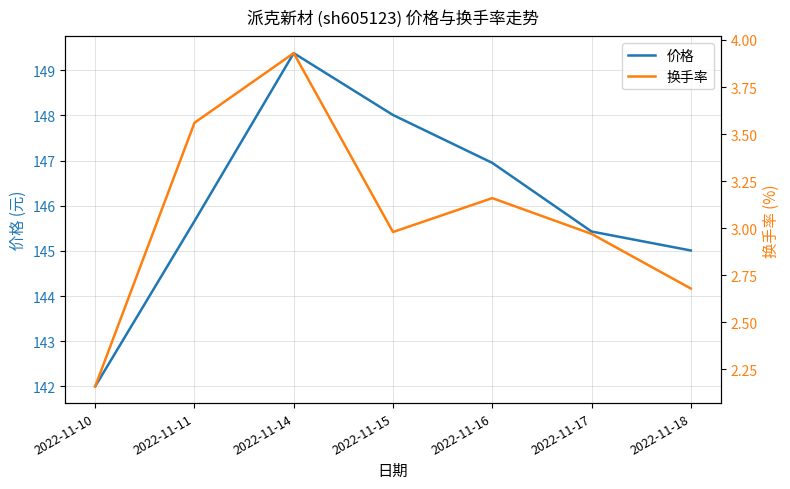

Between 2022-11-10 and 2022-11-18, which series saw the biggest shift?

价格